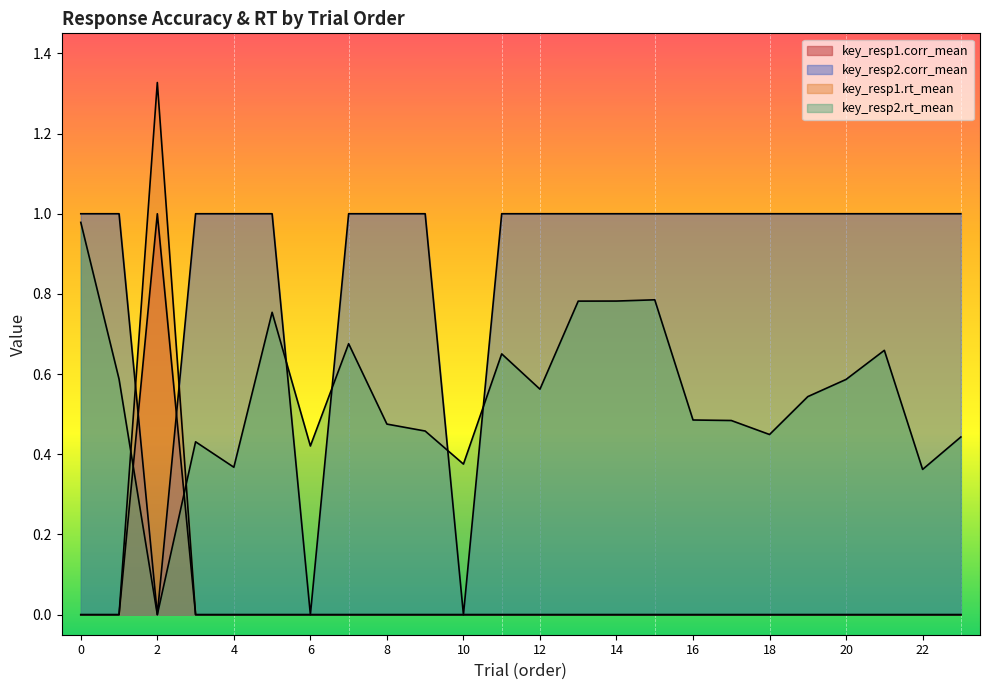

At which category is the sum across all series the highest?

2